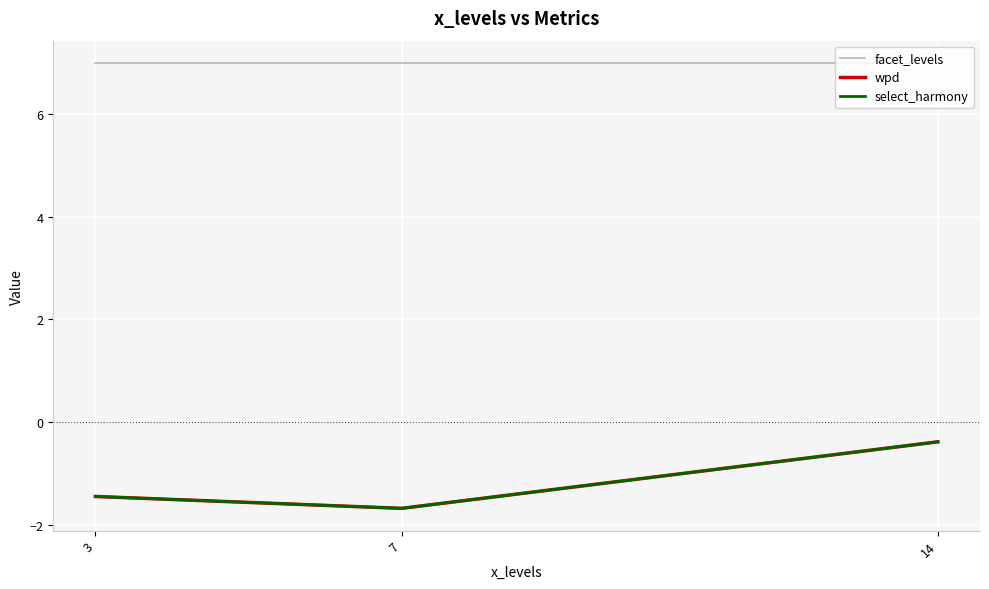

True or false: wpd has a value of -0.4 at 14.

True